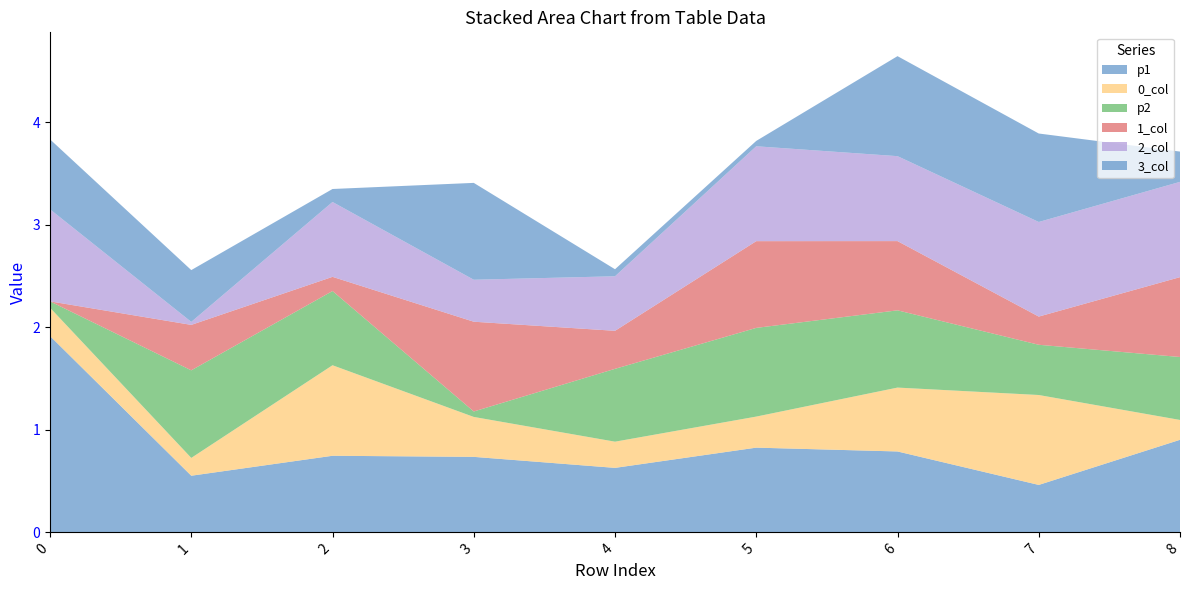

Reading right to left, transcribe all the data shown in this chart.

p1: 0.9	0.5	0.8	0.8	0.6	0.7	0.7	0.6	1.9
0_col: 0.2	0.9	0.6	0.3	0.3	0.4	0.9	0.2	0.3
p2: 0.6	0.5	0.8	0.9	0.7	0.1	0.7	0.9	0.1
1_col: 0.8	0.3	0.7	0.8	0.4	0.9	0.1	0.4	0.0
2_col: 0.9	0.9	0.8	0.9	0.5	0.4	0.7	0.0	0.9
3_col: 0.3	0.9	1.0	0.1	0.1	0.9	0.1	0.5	0.7